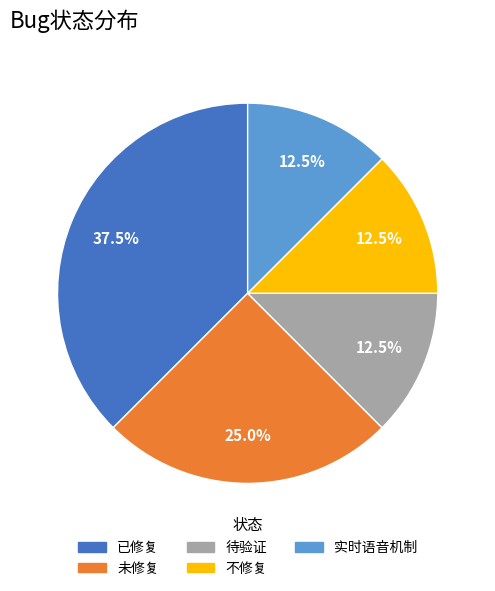

How many slices are in this pie chart?

5